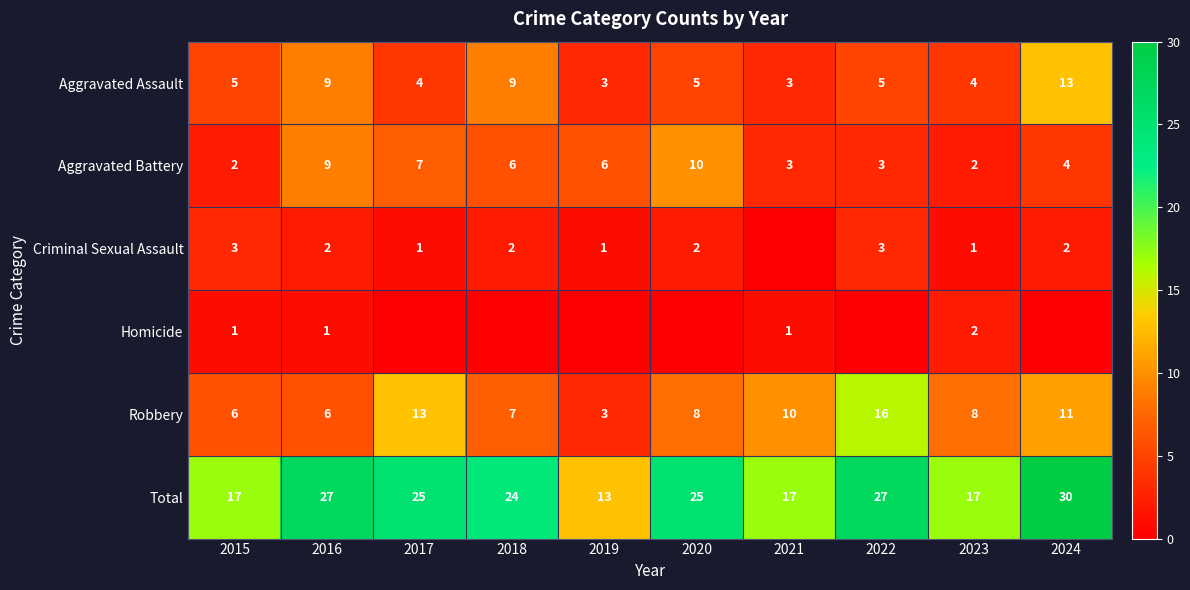

At which label is Total closest to 21?

2018